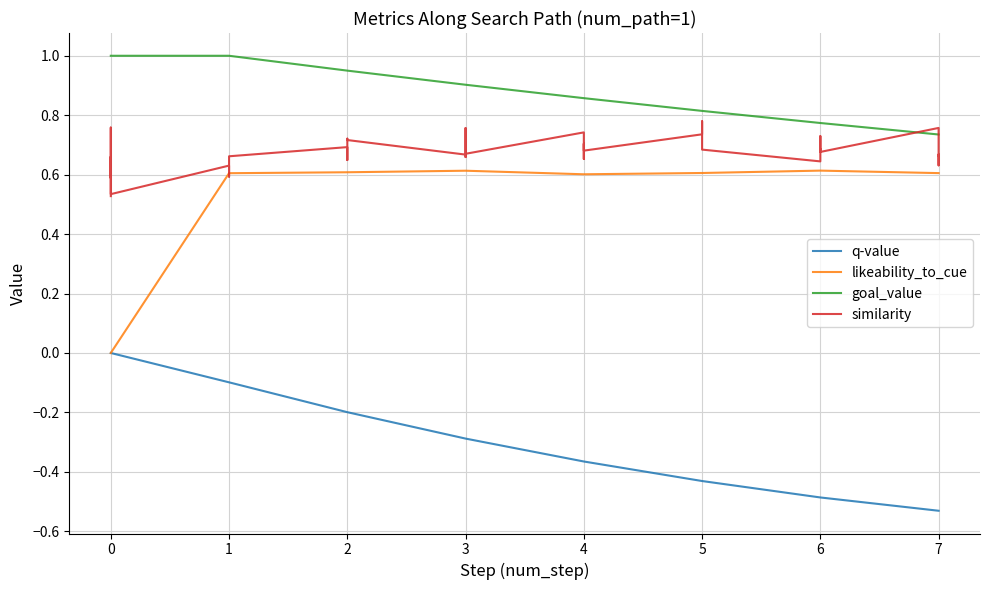

What is the value of the goal_value point at the 18th from the left?

0.9